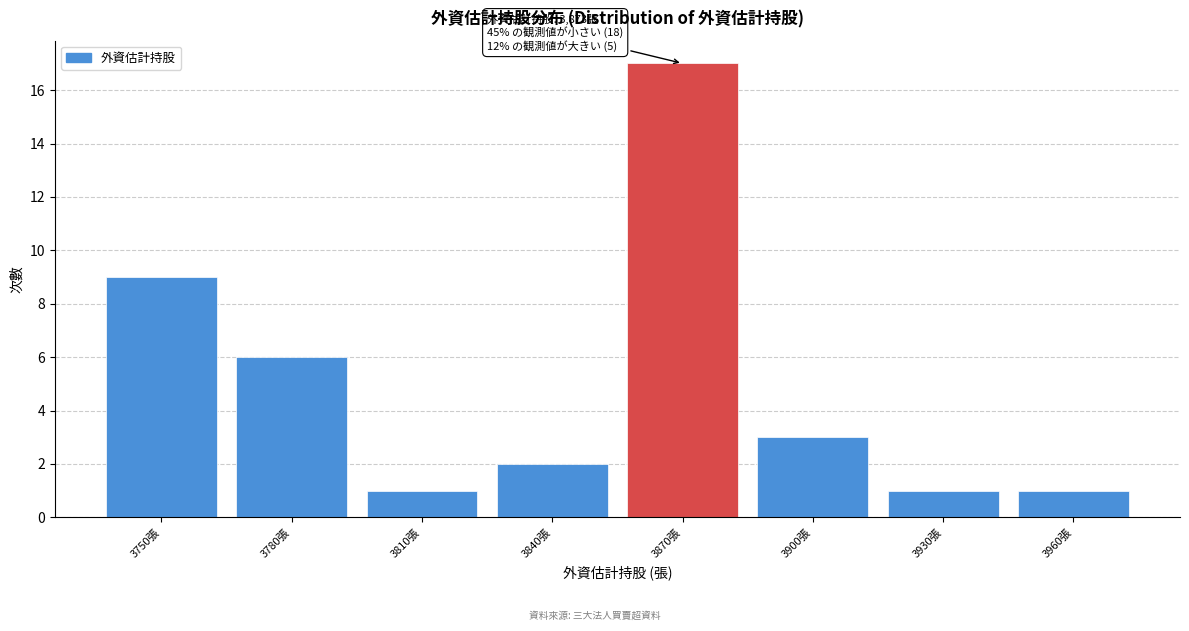

Reading left to right, transcribe all the data shown in this chart.

9	6	1	2	17	3	1	1